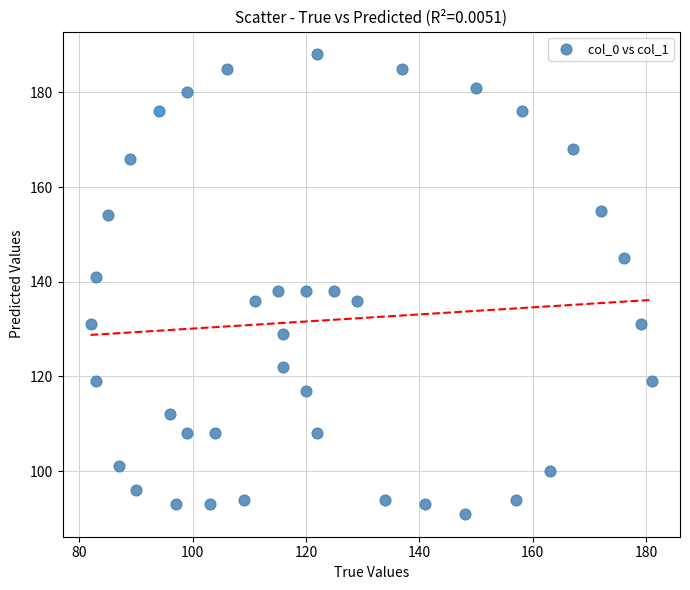

What is the range of Y values (max minus min)?

97